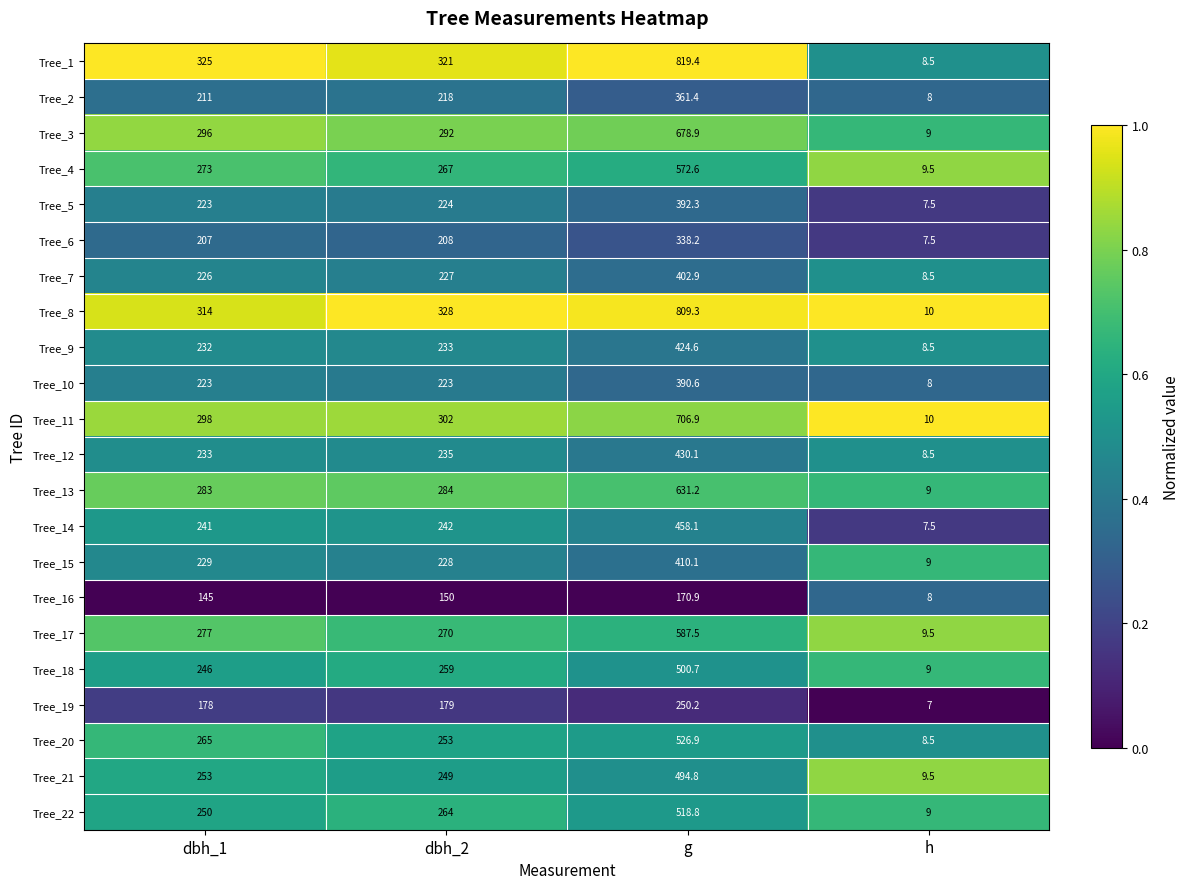

Where is Tree_4 nearest to the value 291?

dbh_1